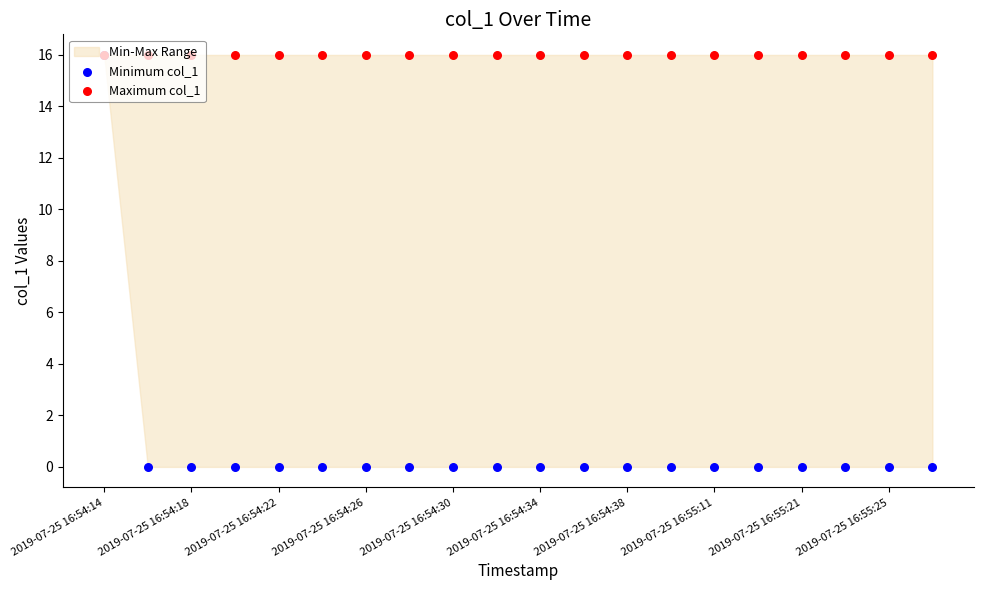

At which category is the sum across all series the highest?

2019-07-25 16:54:14